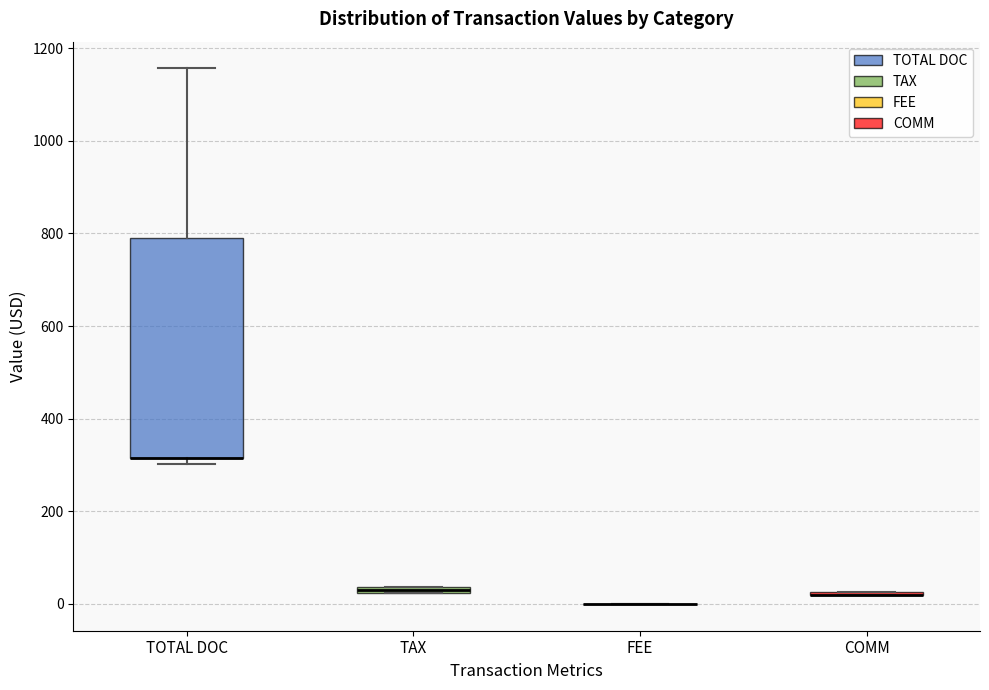

Which box is the tallest, from its lower edge to its upper edge?

TOTAL DOC